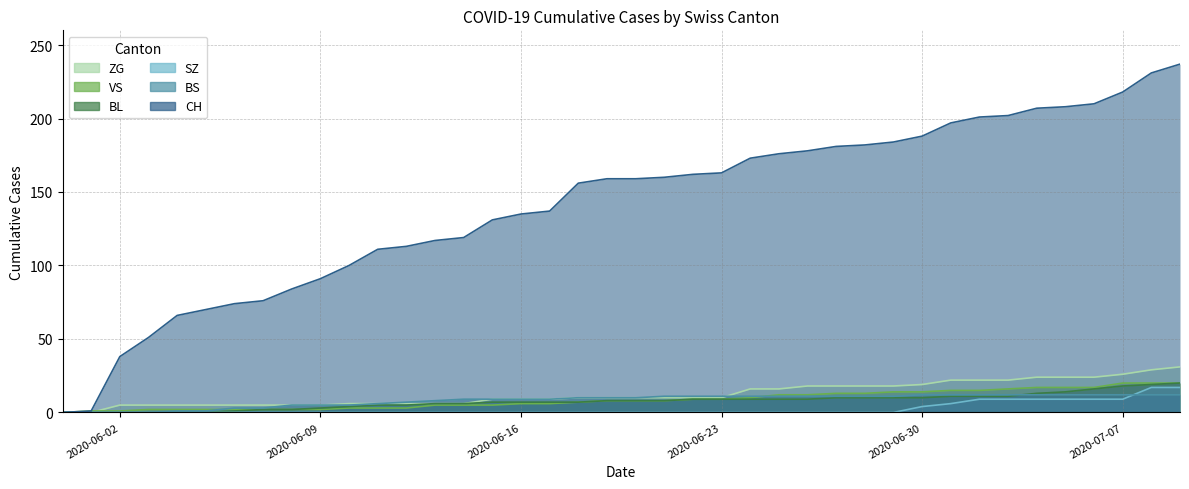

Which series ends up on top after the final intersection of ZG and BS?

ZG